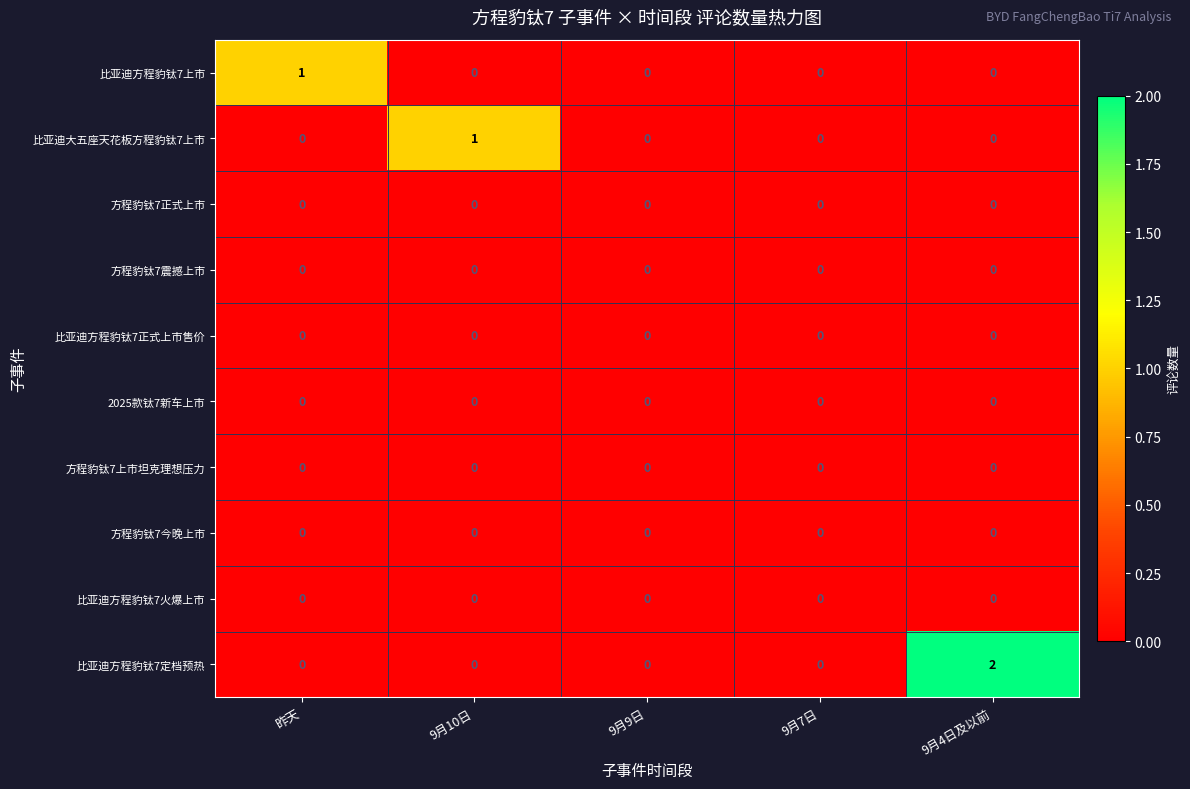

Which series changed the most between 昨天 and 9月7日?

比亚迪方程豹钛7上市